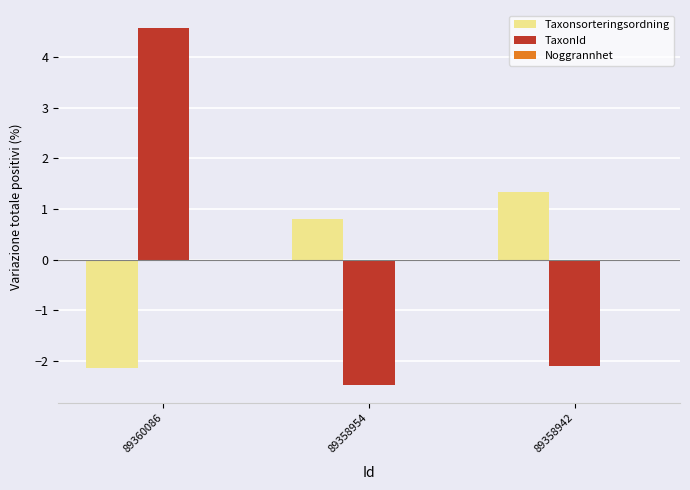

How many values in Taxonsorteringsordning are below zero?

1